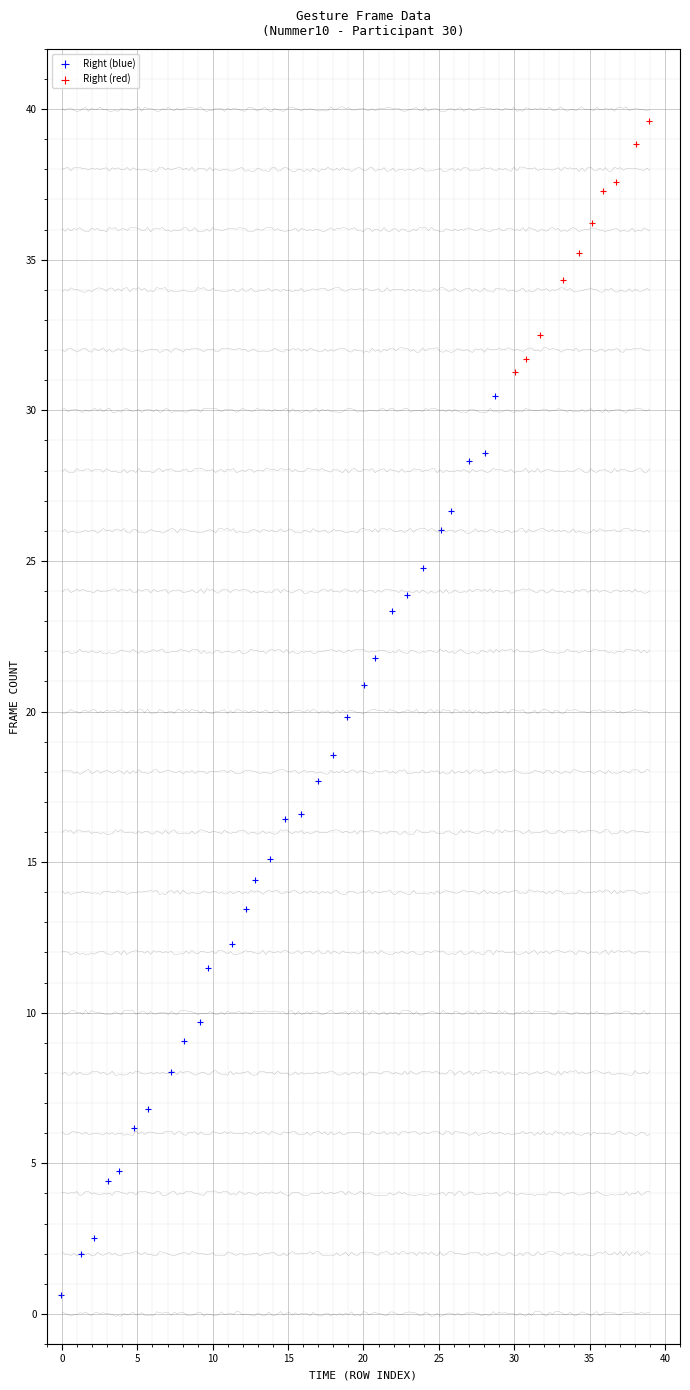

What are all the series names shown in the legend?

Right (blue), Right (red)